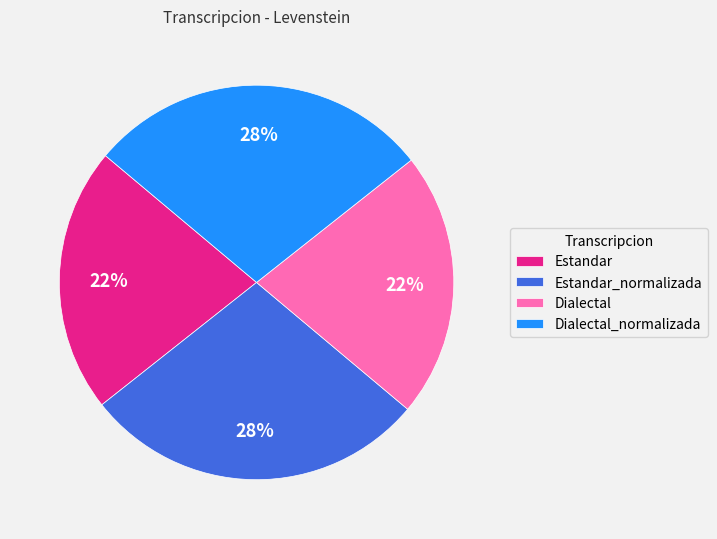

True or false: Estandar accounts for 8% of the total.

False